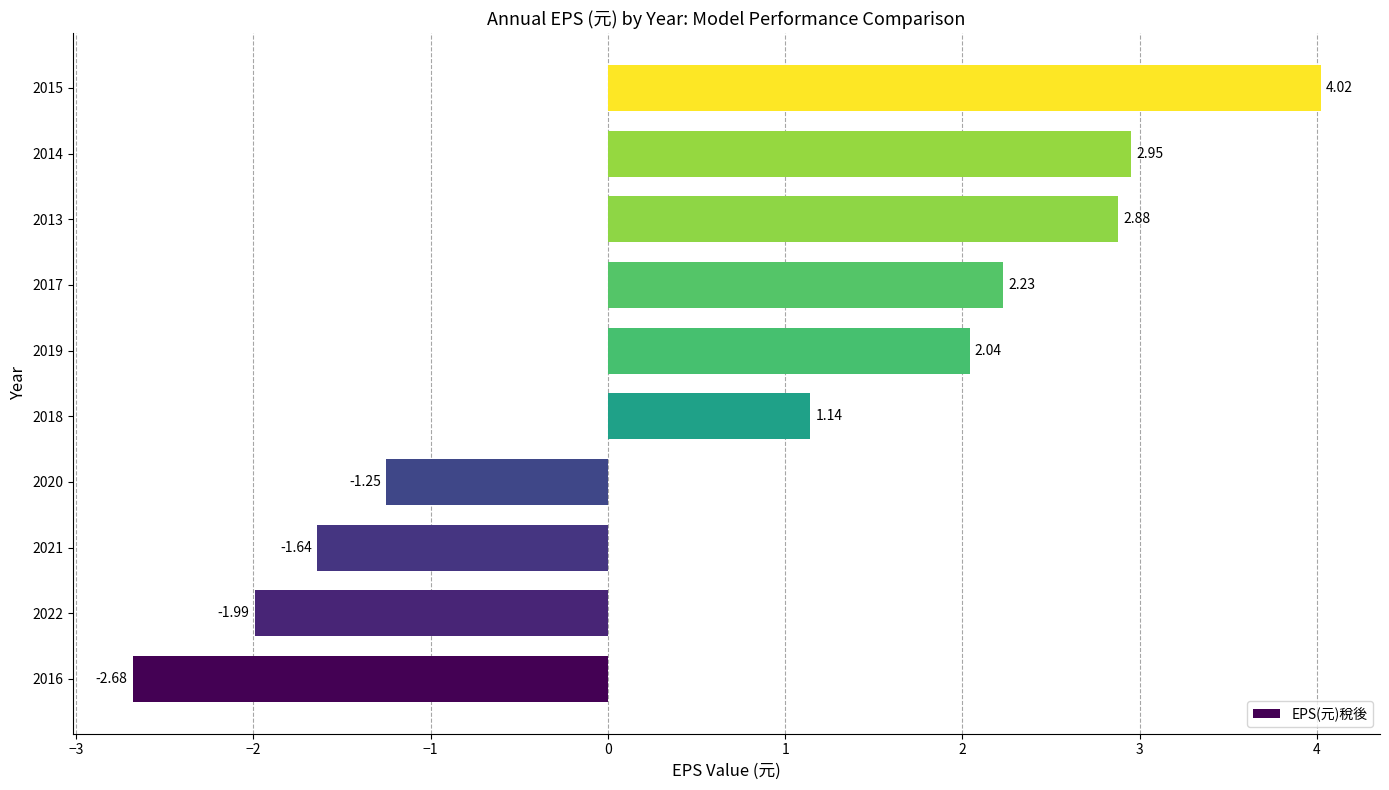

What is the difference between the maximum and minimum values?

6.7